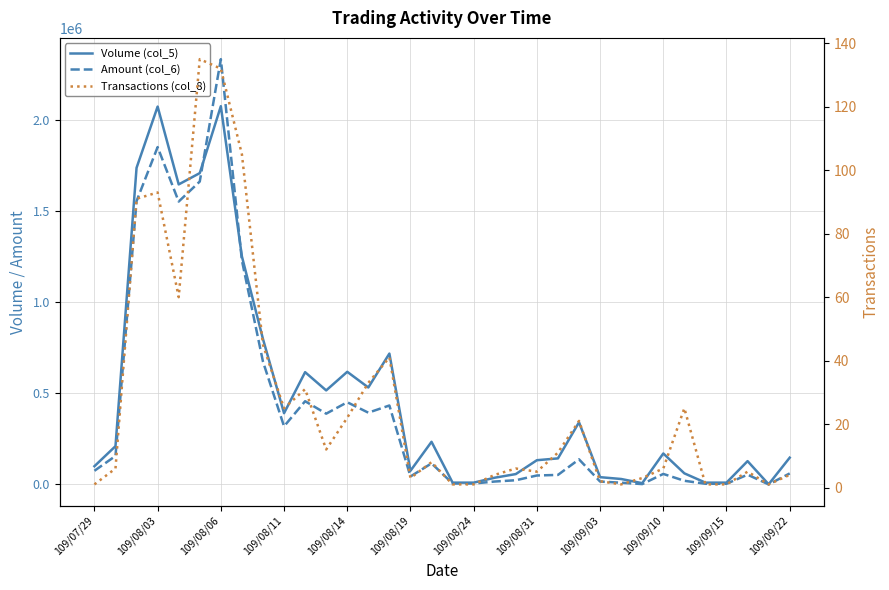

The Volume (col_5) series shows 96533 at 28. True or false?

False